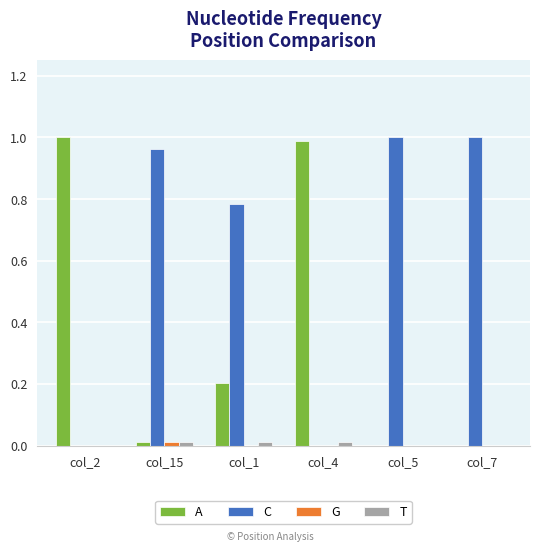

Is the value of A at col_1 greater than the value of C at col_5?

No